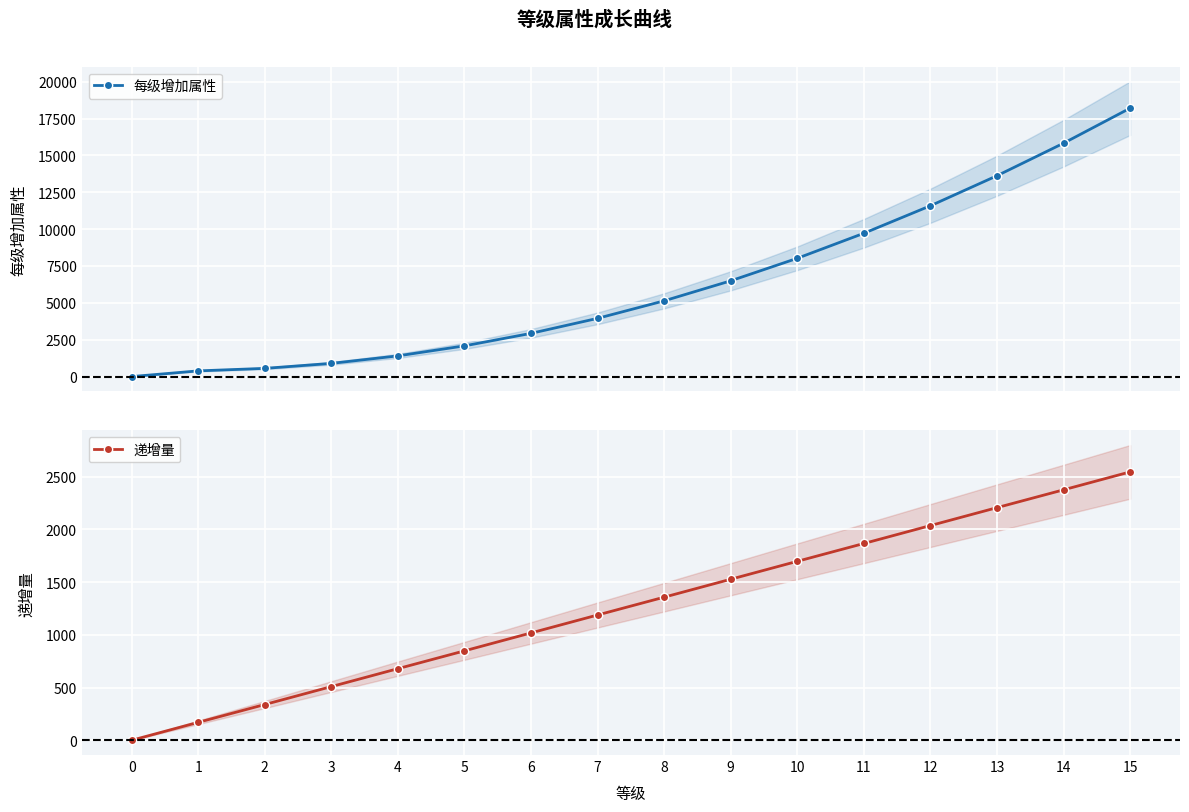

Which series has the widest spread of values?

每级增加属性